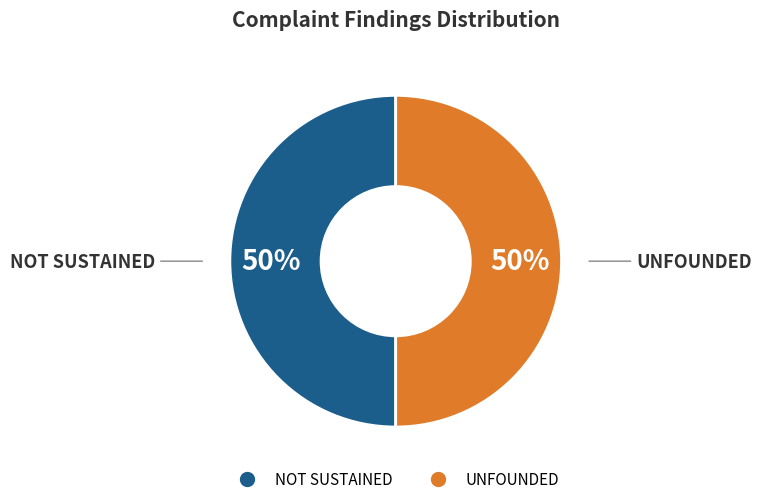

How many slices are in this pie chart?

2